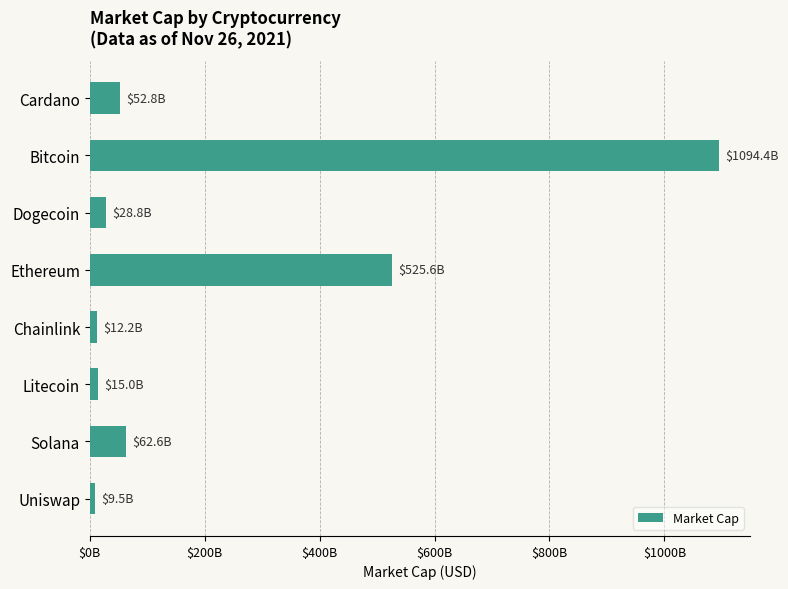

Does the chart contain any negative values?

No